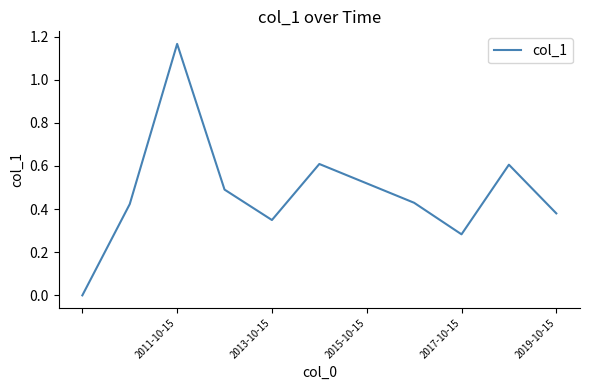

What is the difference between the maximum and minimum values?

1.2